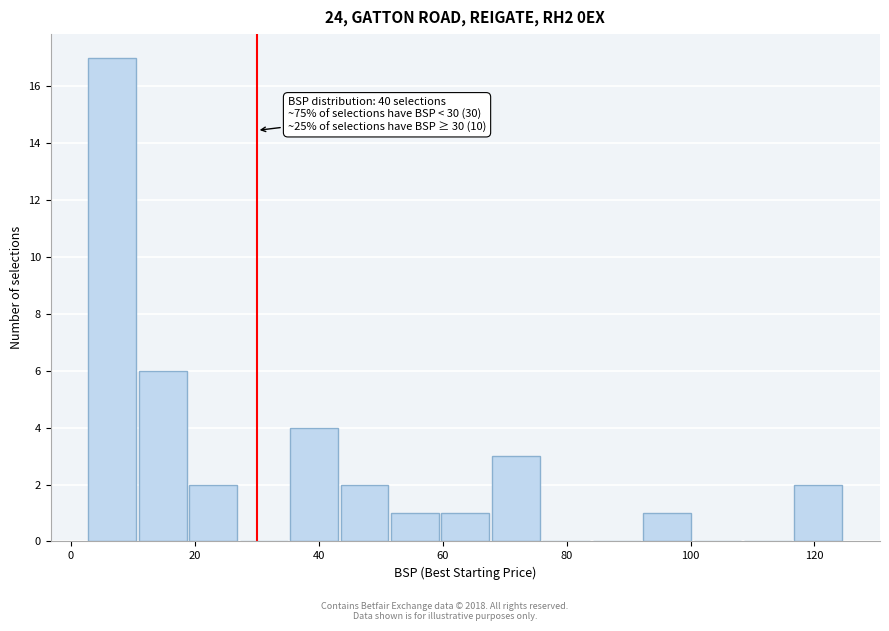

Which range on the x-axis has the tallest bar?

2 to 10